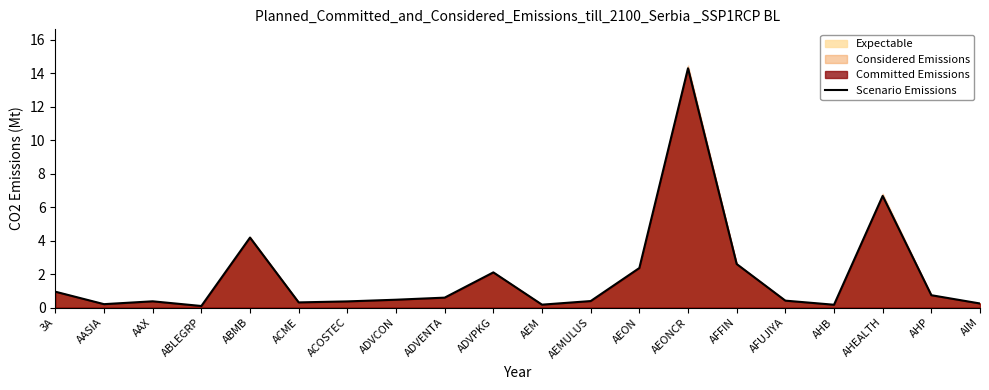

At which category does the data reach its first local valley?

AASIA